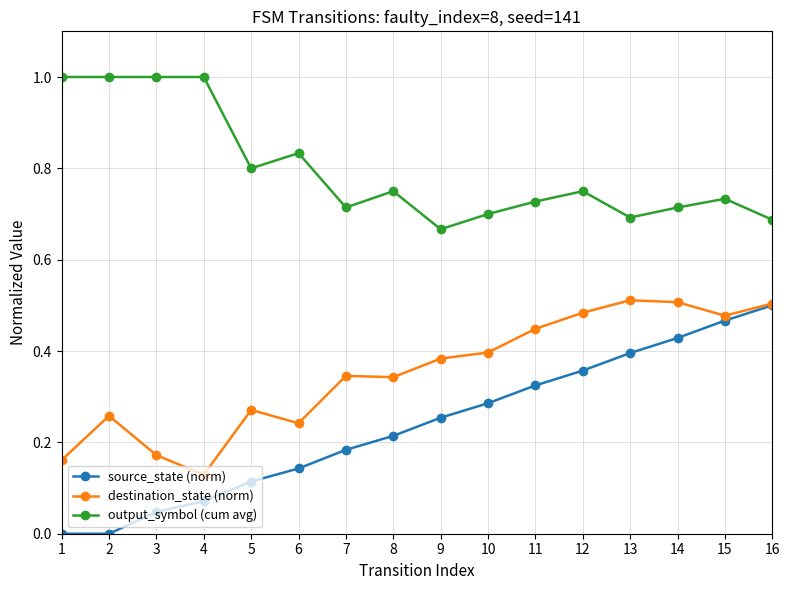

Which series changed the most between 6 and 15?

source_state (norm)